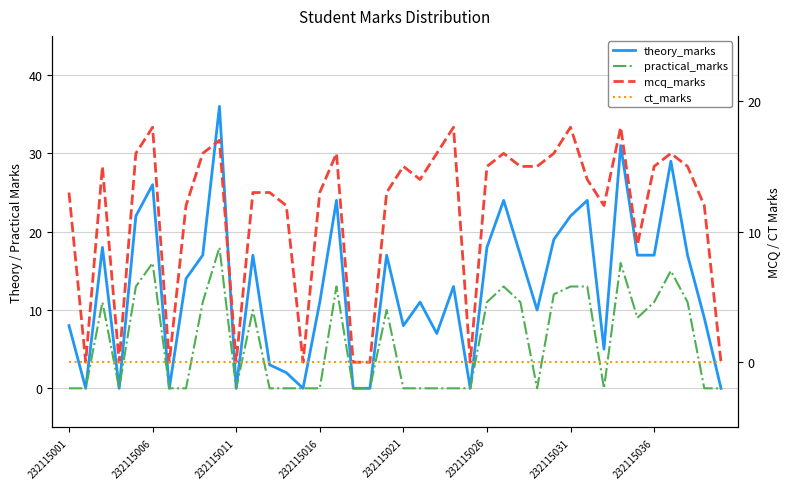

Is the value of mcq_marks at 13 greater than the value of ct_marks at 29?

Yes